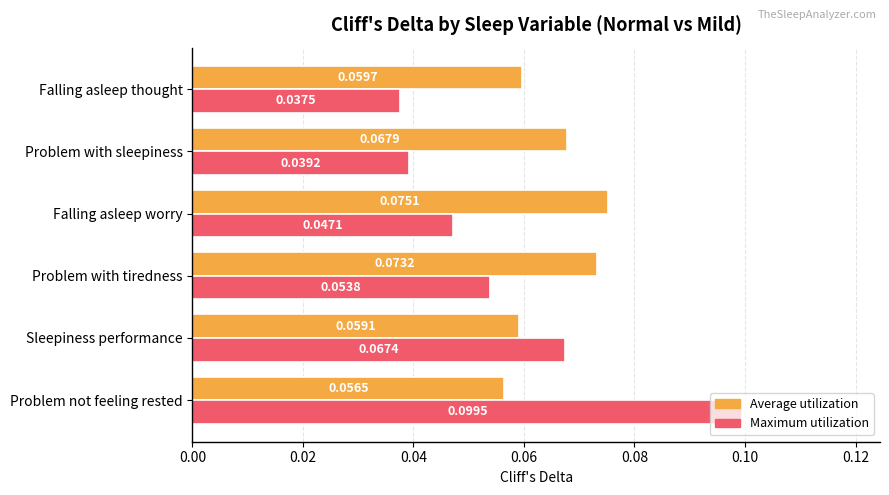

What is the sum of all Average utilization values?

0.4